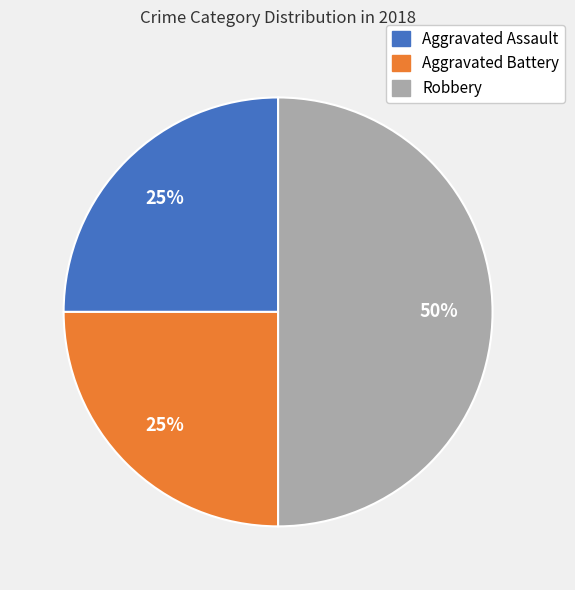

Which category has the biggest portion of the pie?

Robbery